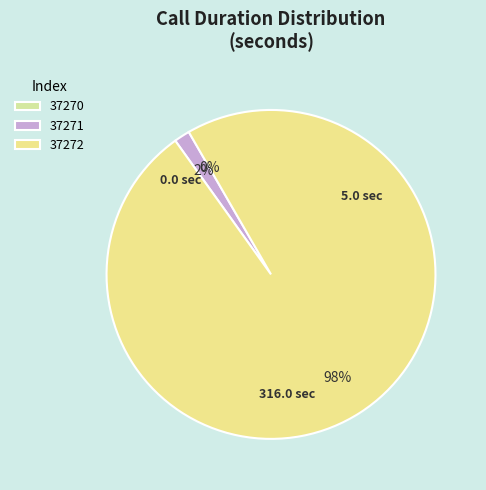

Does any single category account for the majority?

Yes